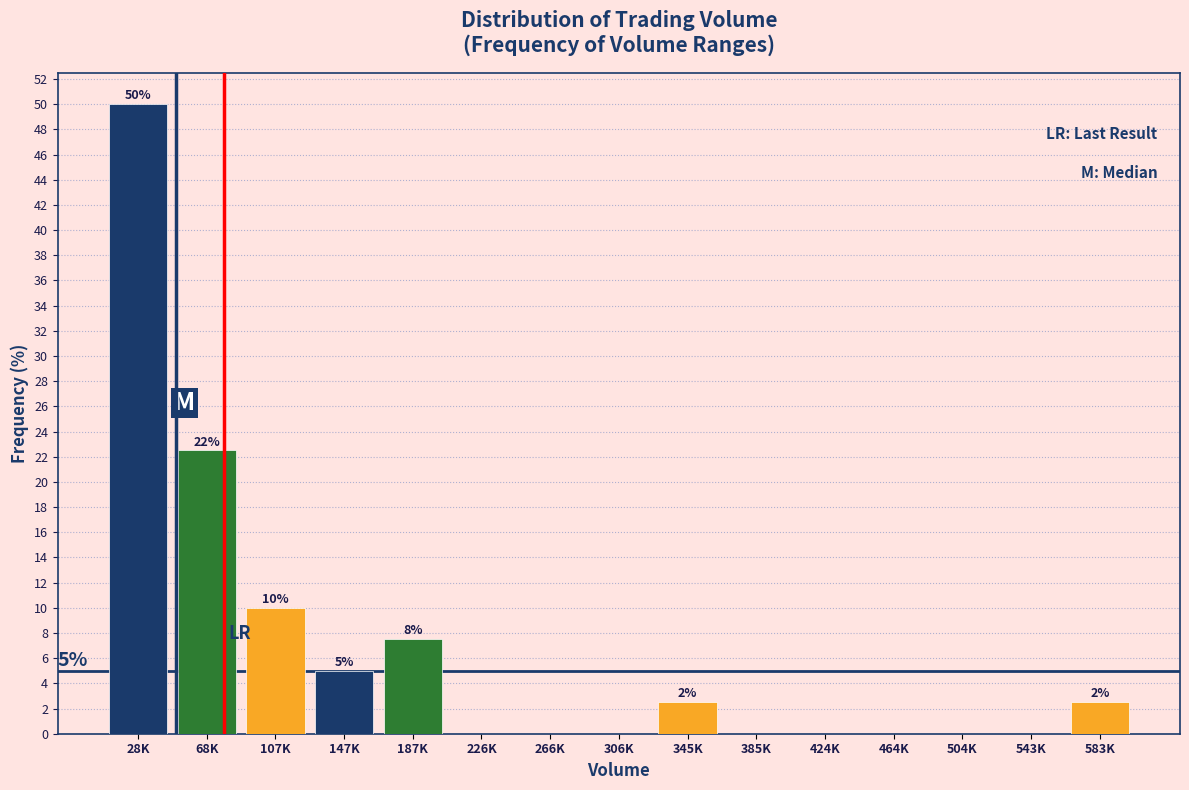

What is the change in value from 107K to 543K?

-10.0